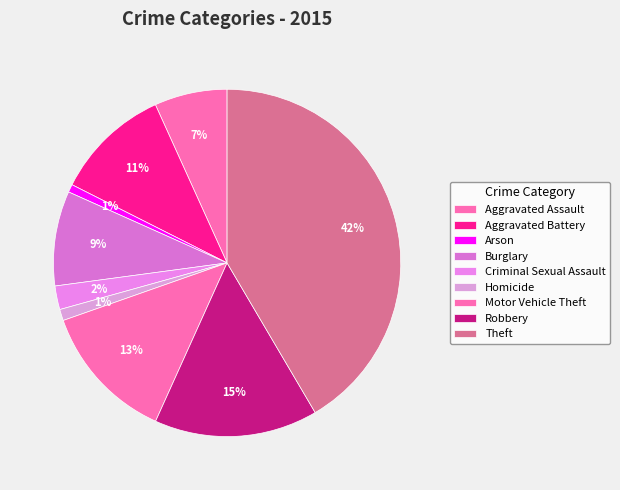

Count the number of slices in the pie.

9